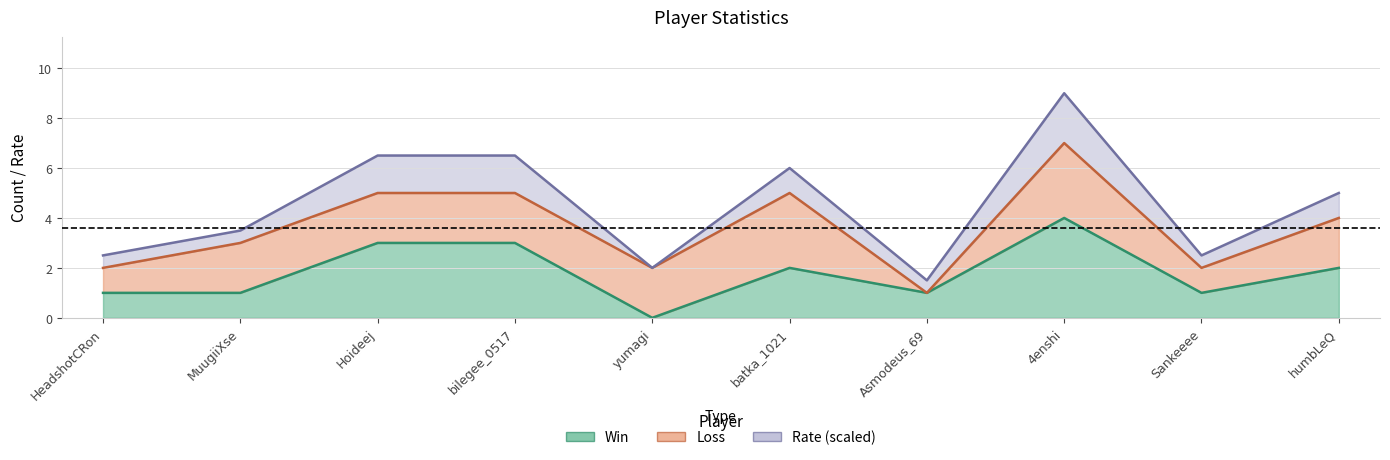

Where is Total nearest to the value 4?

humbLeQ